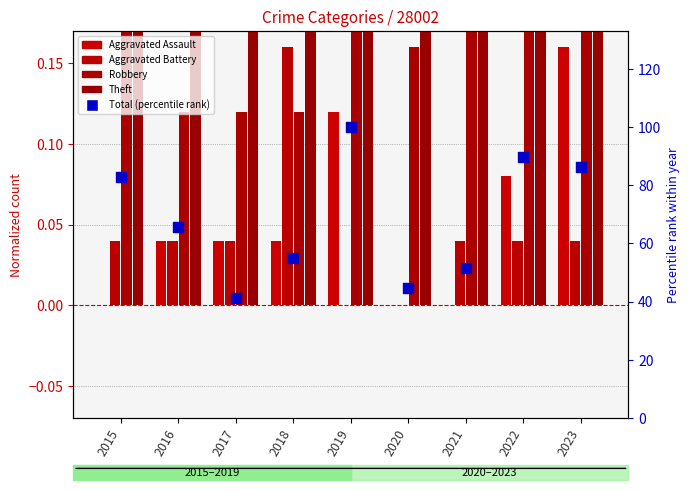

Which series has the largest Y range (max minus min)?

Total (percentile rank)